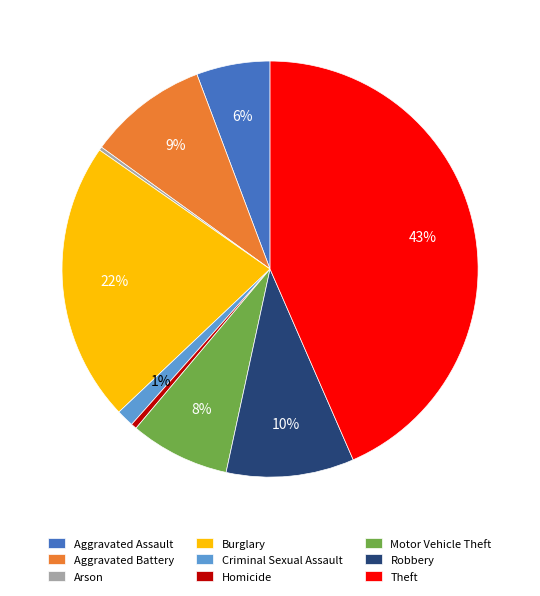

True or false: Burglary accounts for 22% of the total.

True